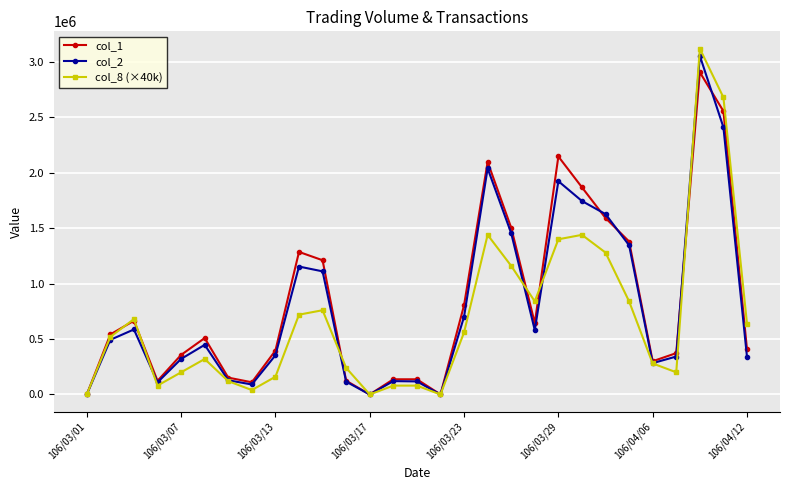

Which series has the largest range (max minus min)?

col_8 (×40k)